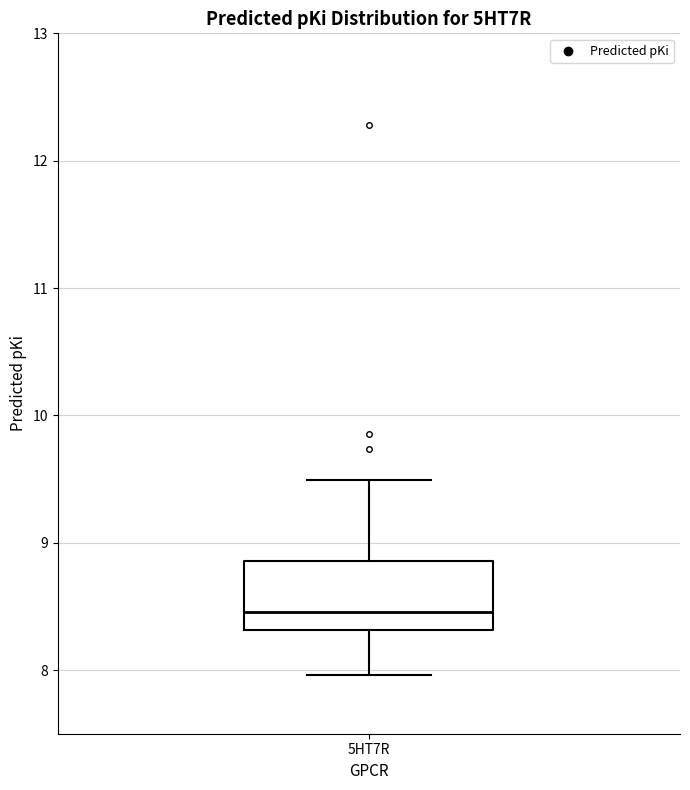

Transcribe this box plot: give where the median line is, the range the box spans, and where the two whiskers end, as read against the y-axis. The values are not printed on the chart, so give them approximately, as read against the axis.

median 8.5, box 8.3 to 8.9, whiskers 8.0 to 9.5